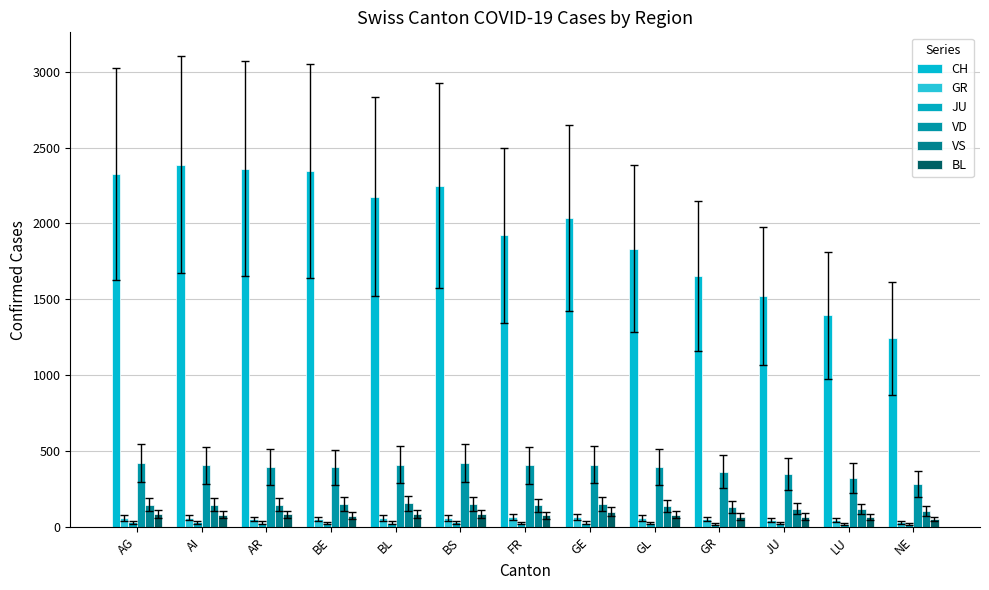

At which category does the chart reach its peak across all series?

AI